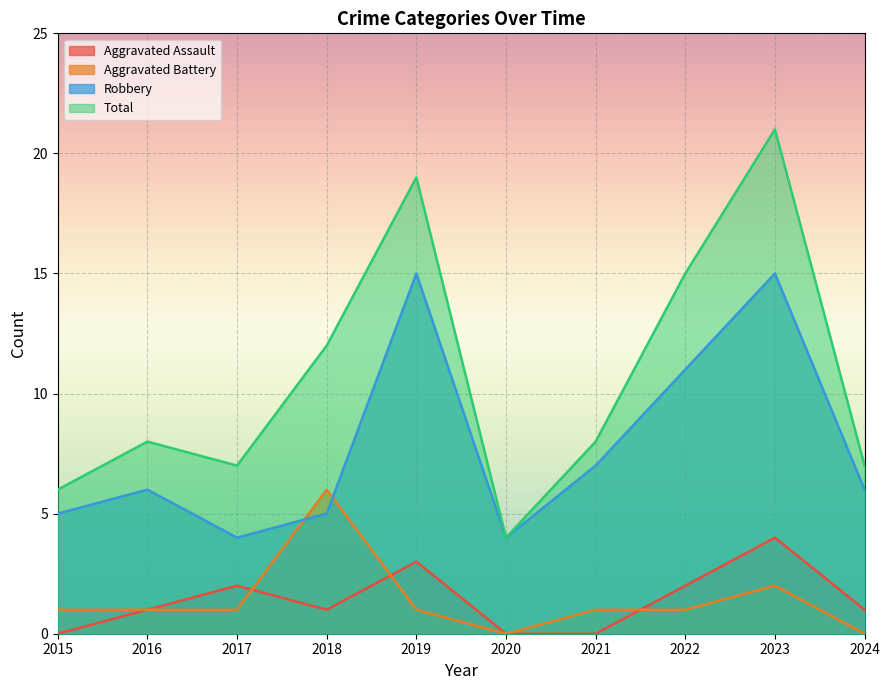

Is it true that Aggravated Assault equals 2 at 2017?

True